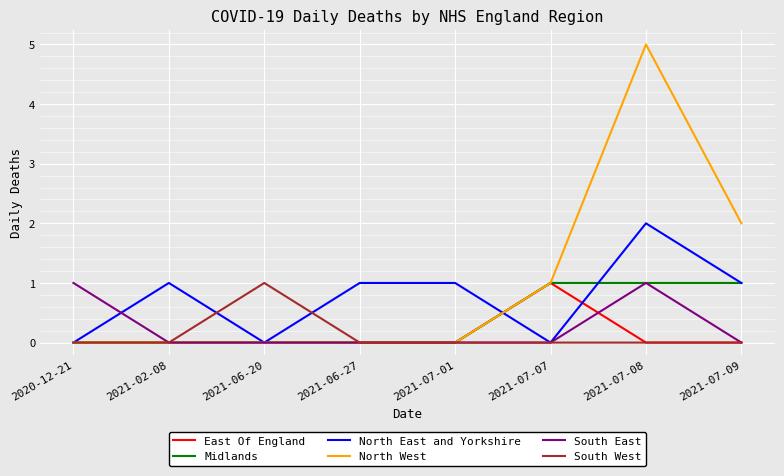

Which series has the largest range (max minus min)?

North West